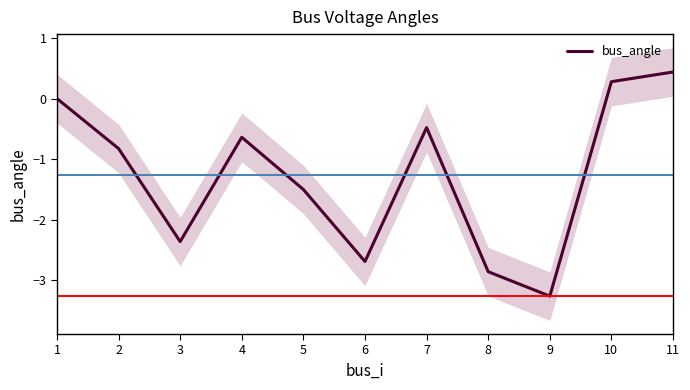

Between 3 and 2, which is larger?

2